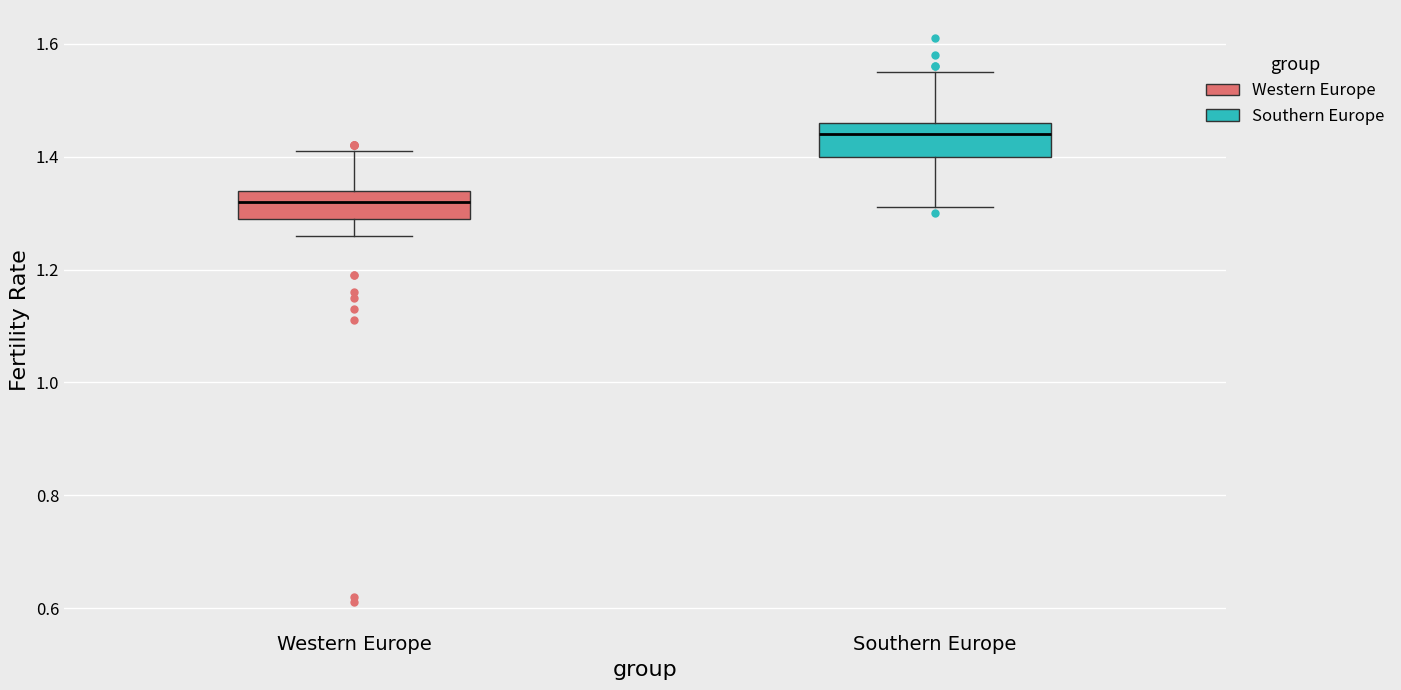

Reading left to right, transcribe this box plot: for each box, give where its median line is, the range the box spans, and where its two whiskers end, as read against the y-axis. The values are not printed on the chart, so give them approximately, as read against the axis.

Western Europe: median 1.32, box 1.30 to 1.34, whiskers 1.26 to 1.42
Southern Europe: median 1.44, box 1.40 to 1.46, whiskers 1.32 to 1.56